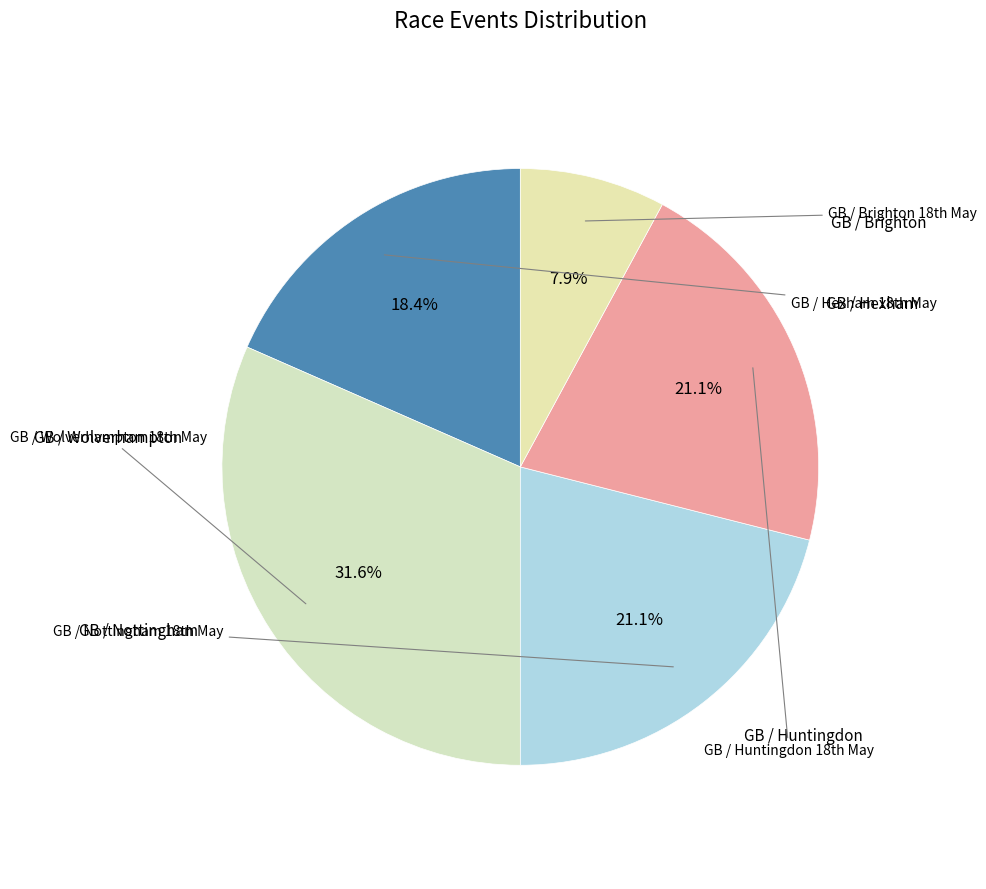

What is the largest slice in the pie chart?

GB / Wolverhampton 18th May